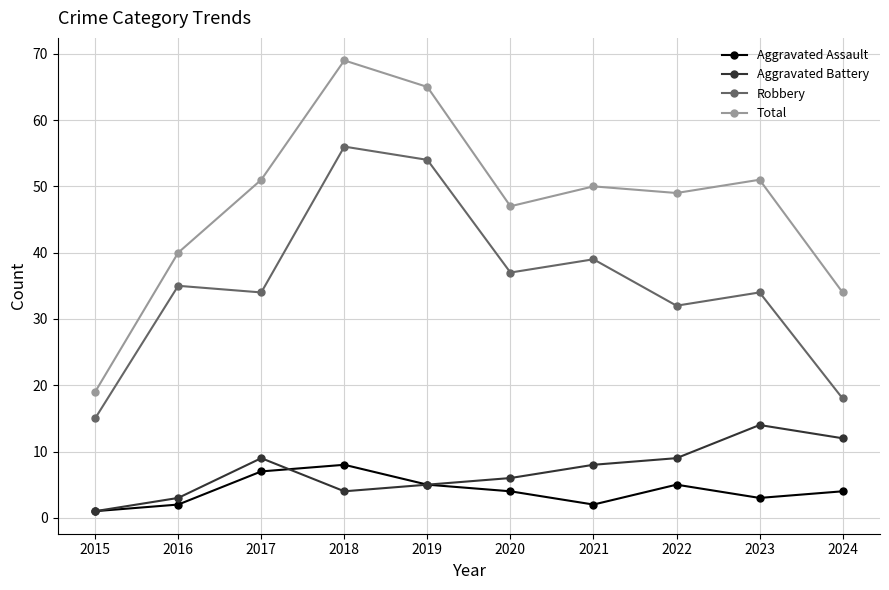

What is the total value across all series at 2023?

102